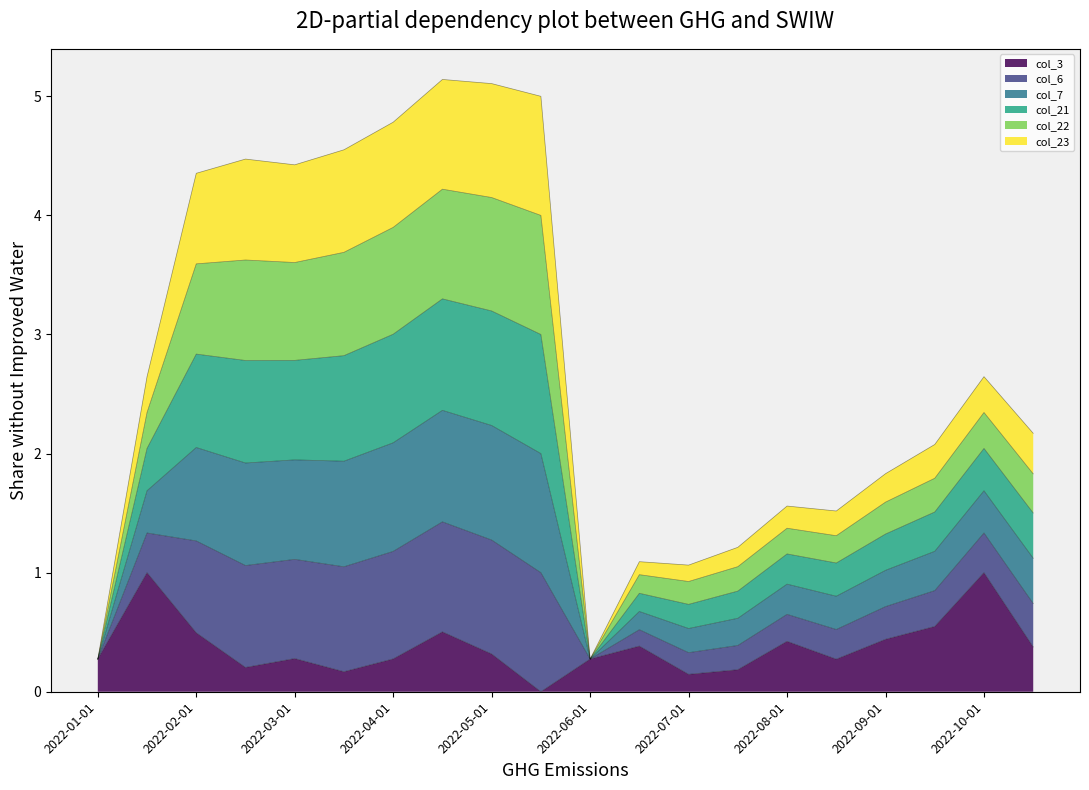

The col_3 series shows 0.5 at 2022-04-15. True or false?

True